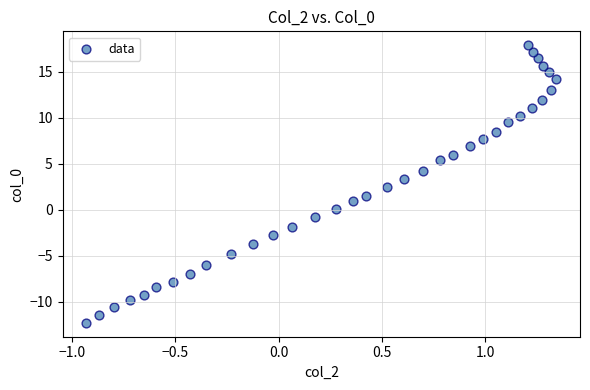

What is the range of X values (max minus min)?

2.3